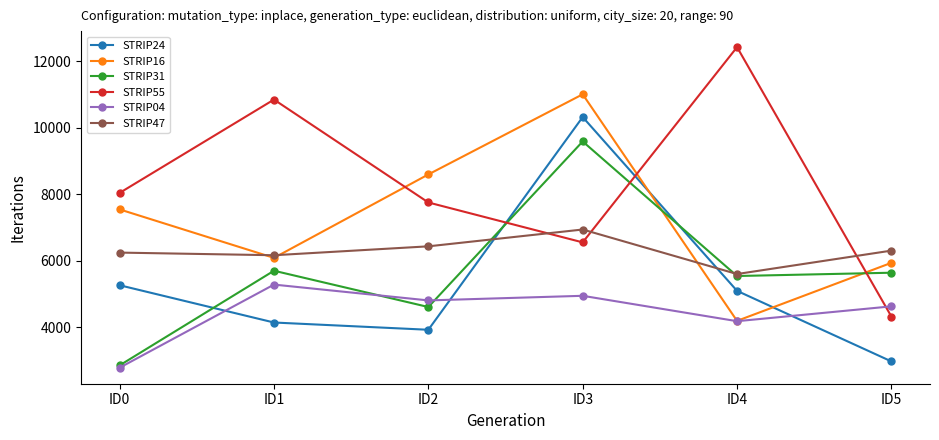

Which series has the largest range (max minus min)?

STRIP55